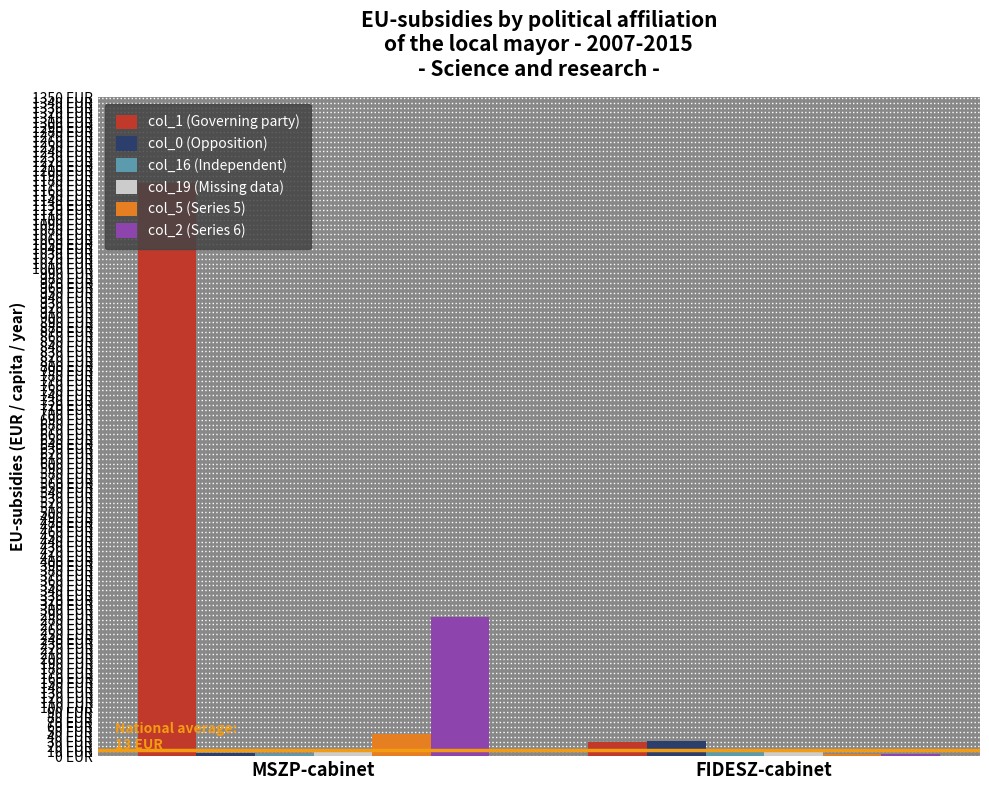

What is the label of the 1st bar from the left?

MSZP-cabinet